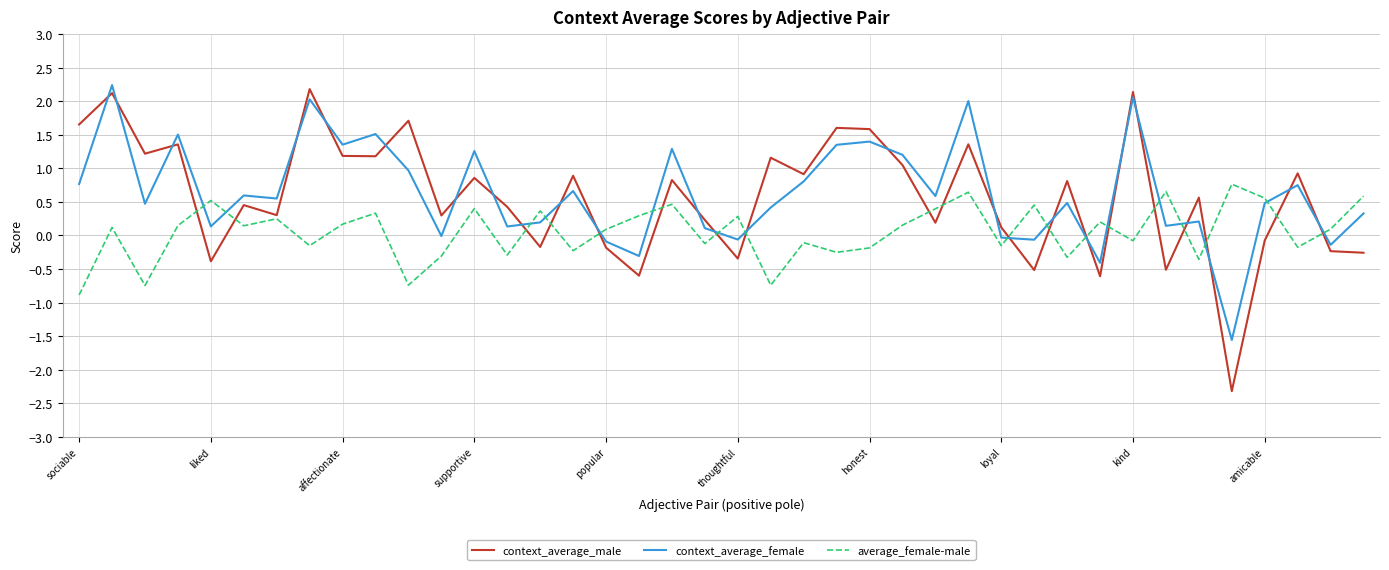

Which series has the widest spread of values?

context_average_male